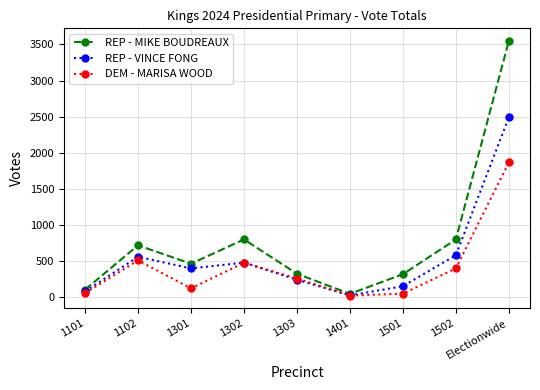

At which label does DEM - MARISA WOOD reach its peak?

Electionwide